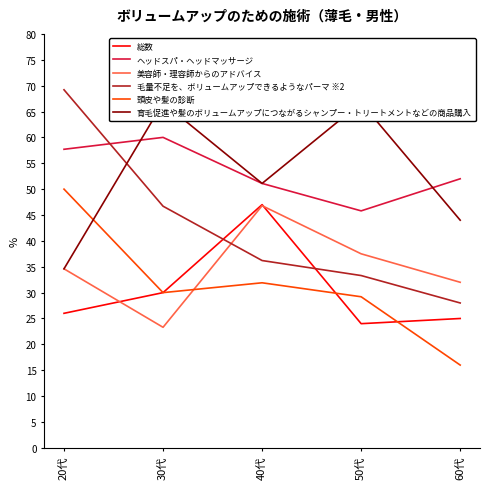

Reading left to right, what are all the values shown in this chart?

総数: 20代=26.0	30代=30.0	40代=47.0	50代=24.0	60代=25.0
ヘッドスパ・ヘッドマッサージ: 20代=57.7	30代=60.0	40代=51.1	50代=45.8	60代=52.0
美容師・理容師からのアドバイス: 20代=34.6	30代=23.3	40代=46.8	50代=37.5	60代=32.0
毛量不足を、ボリュームアップできるようなパーマ ※2: 20代=69.2	30代=46.7	40代=36.2	50代=33.3	60代=28.0
頭皮や髪の診断: 20代=50.0	30代=30.0	40代=31.9	50代=29.2	60代=16.0
育毛促進や髪のボリュームアップにつながるシャンプー・トリートメントなどの商品購入: 20代=34.6	30代=66.7	40代=51.1	50代=66.7	60代=44.0